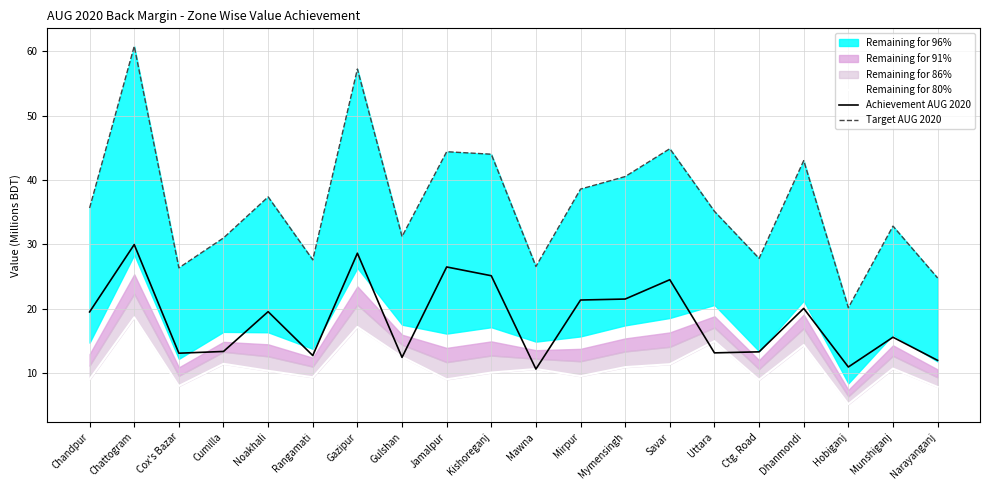

What is the maximum value for Remaining for 80%?

18.7